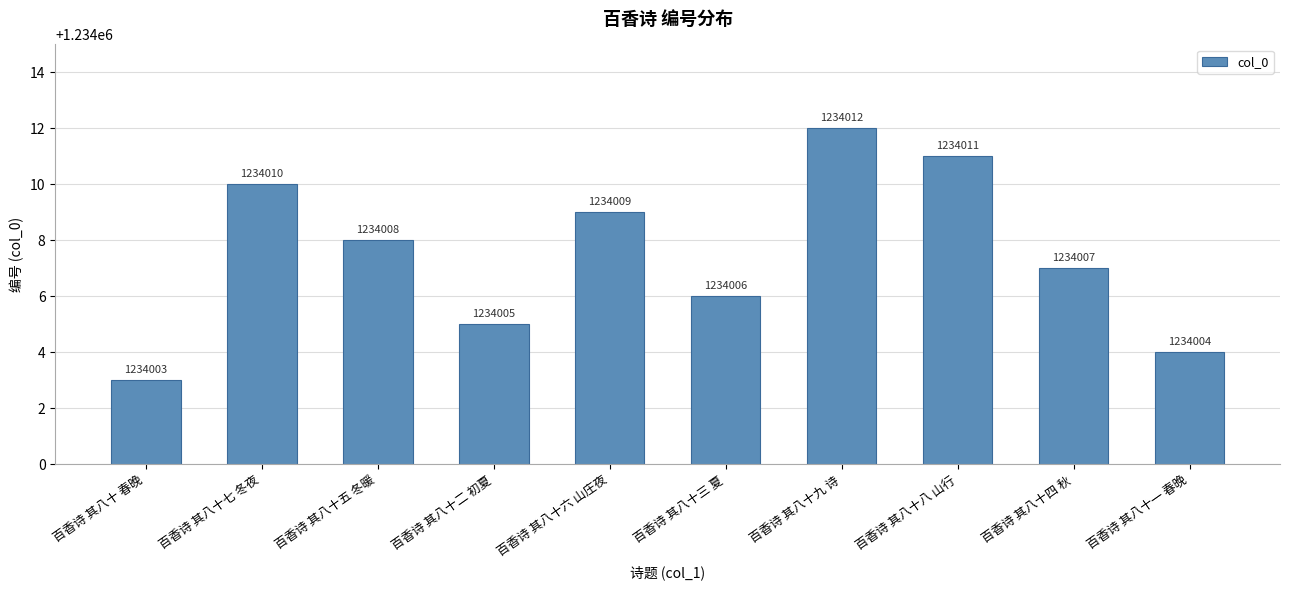

What is the change in value from 百香诗 其八十九 诗 to 百香诗 其八十一 春晚?

-8